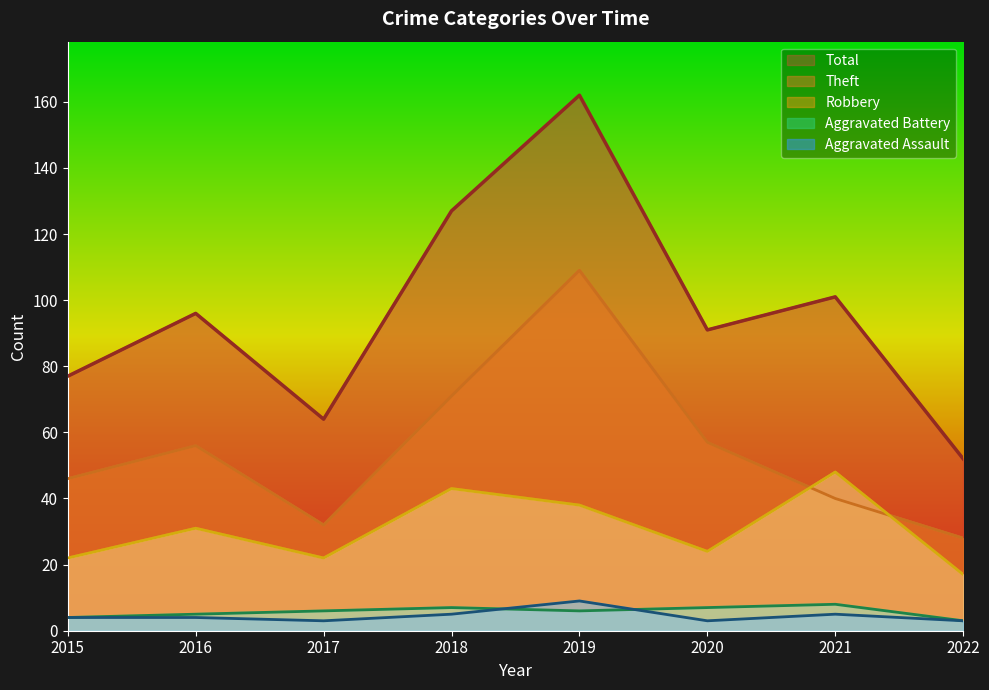

Rank the categories by Theft value from highest to lowest.

2019, 2018, 2020, 2016, 2015, 2021, 2017, 2022